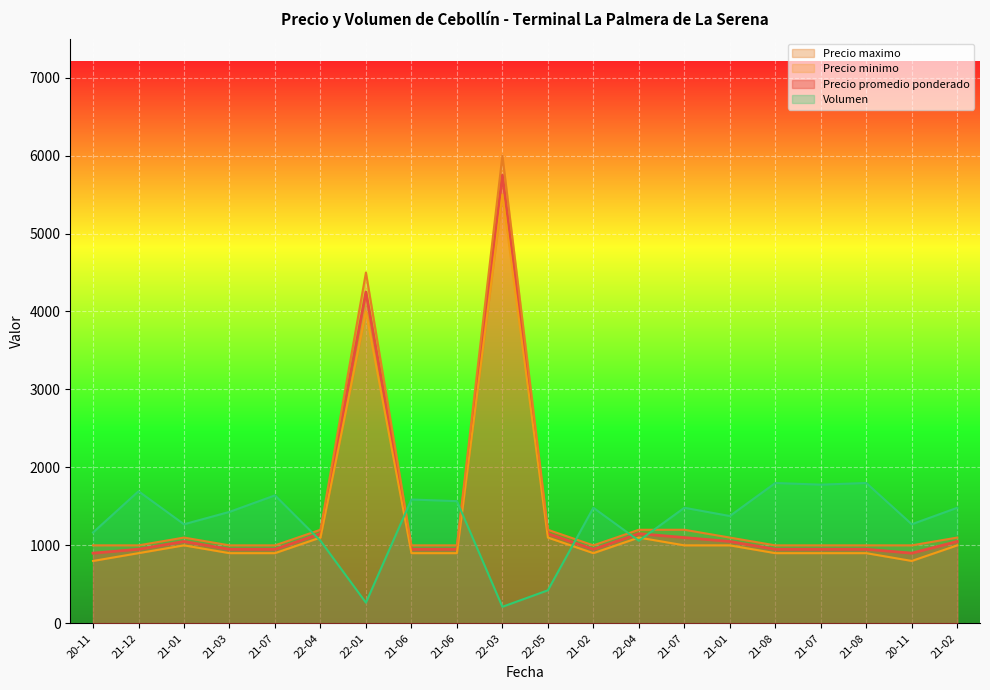

Which series changed the most between 21-02 and 22-04?

Volumen